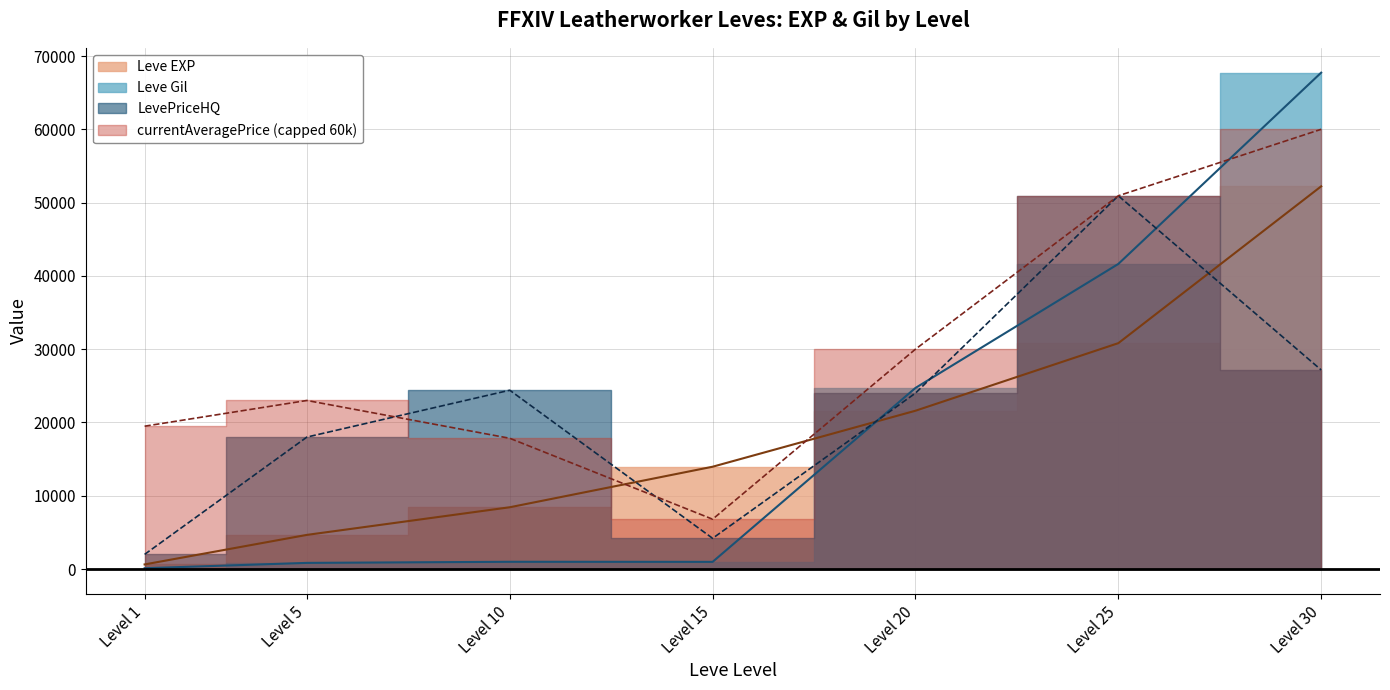

The Leve Gil series shows 112 at Level 1. True or false?

True